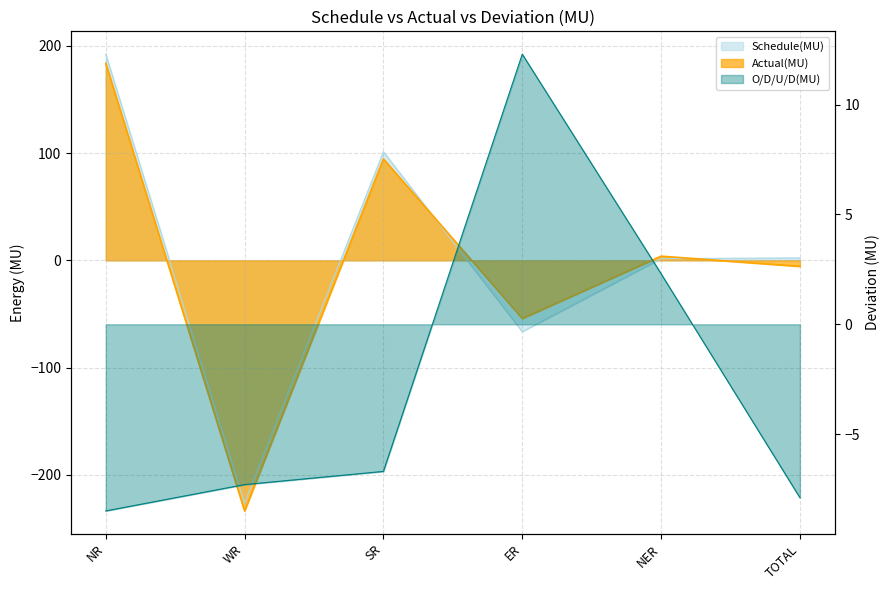

Does the chart display data point markers on the line(s)?

No